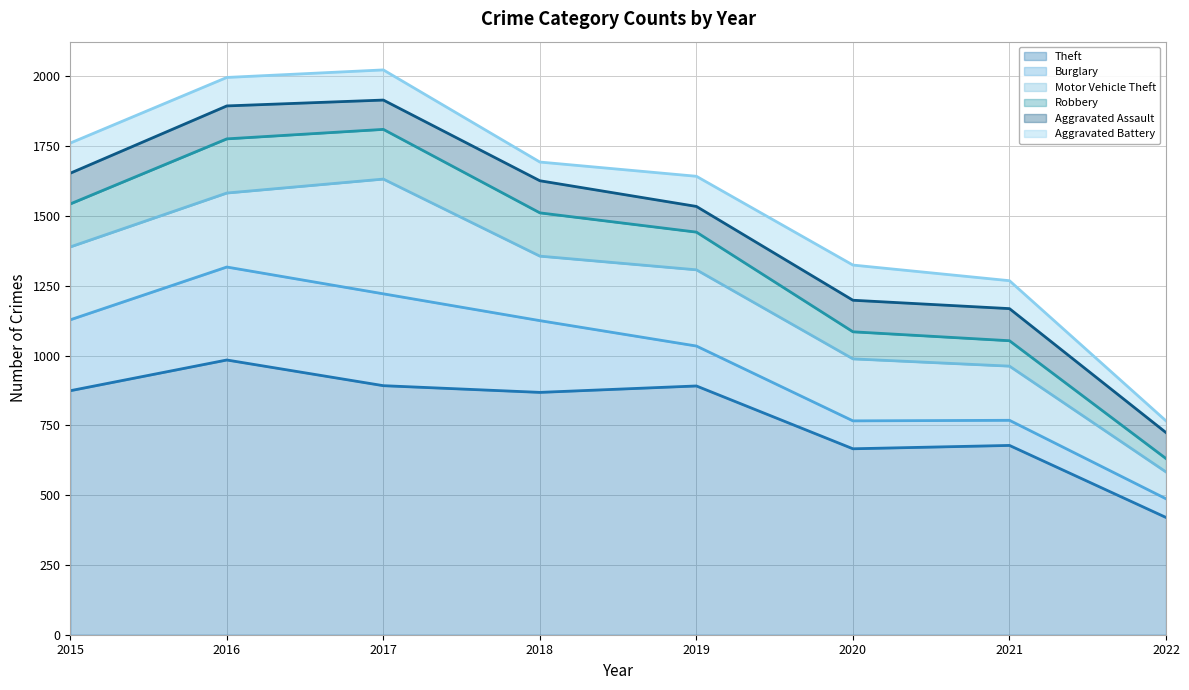

Rank the series by their maximum value, from lowest to highest.

Aggravated Assault, Aggravated Battery, Robbery, Burglary, Motor Vehicle Theft, Theft